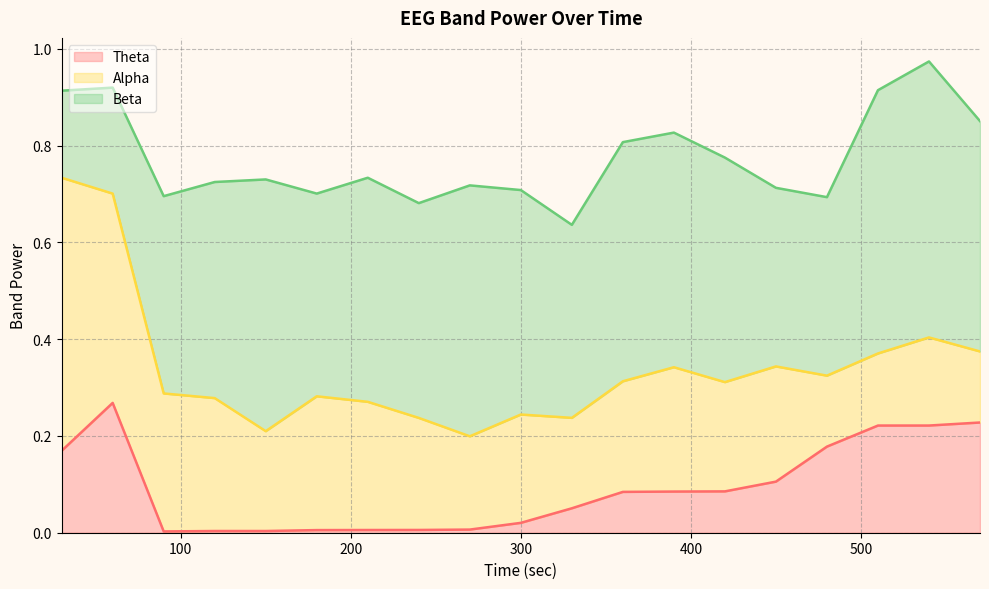

What is the minimum value for Alpha?

0.1